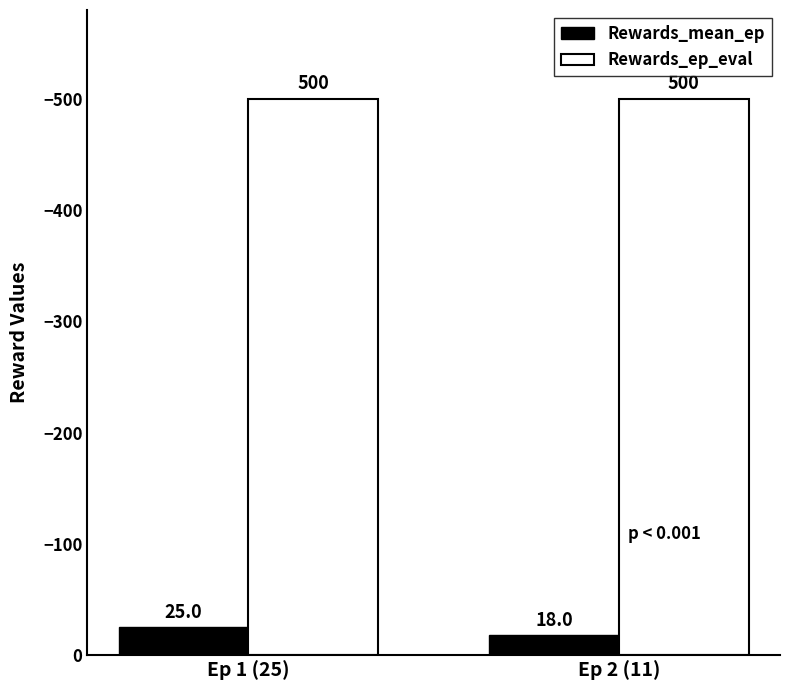

What is the minimum value shown in the chart?

18